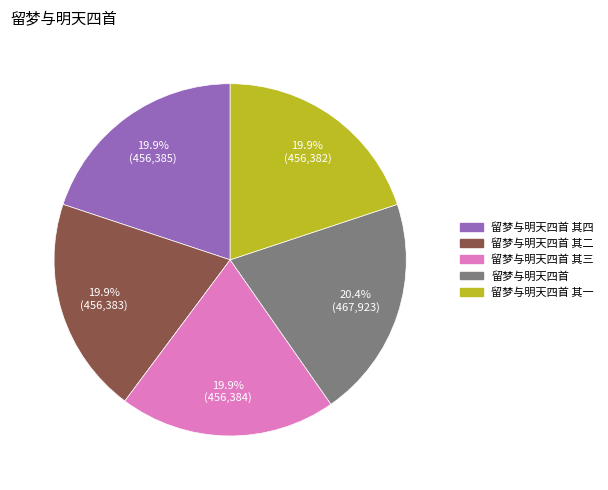

Is there any slice that represents more than half of the pie?

No